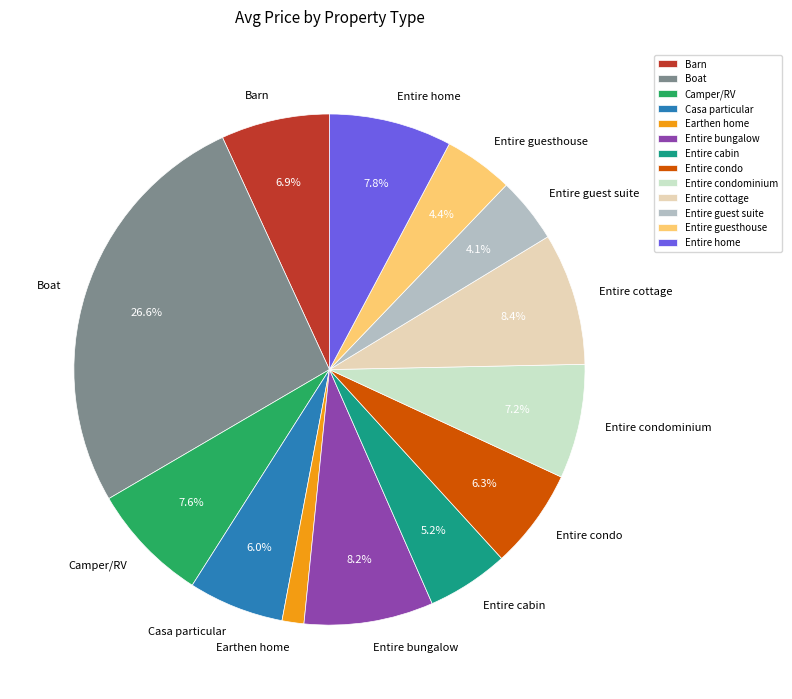

Which slice is the smallest?

Earthen home